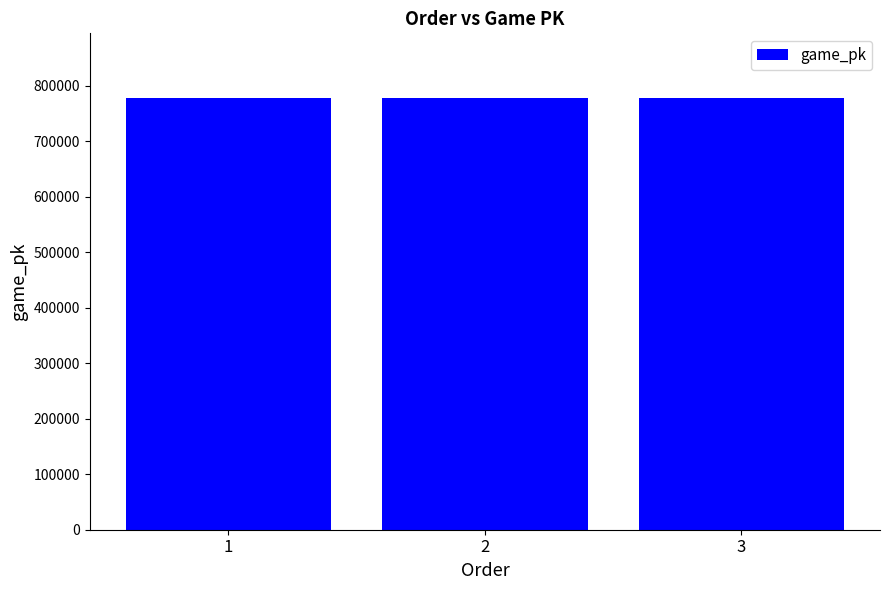

What is the ratio of the value at 3 to the value at 2?

1.0